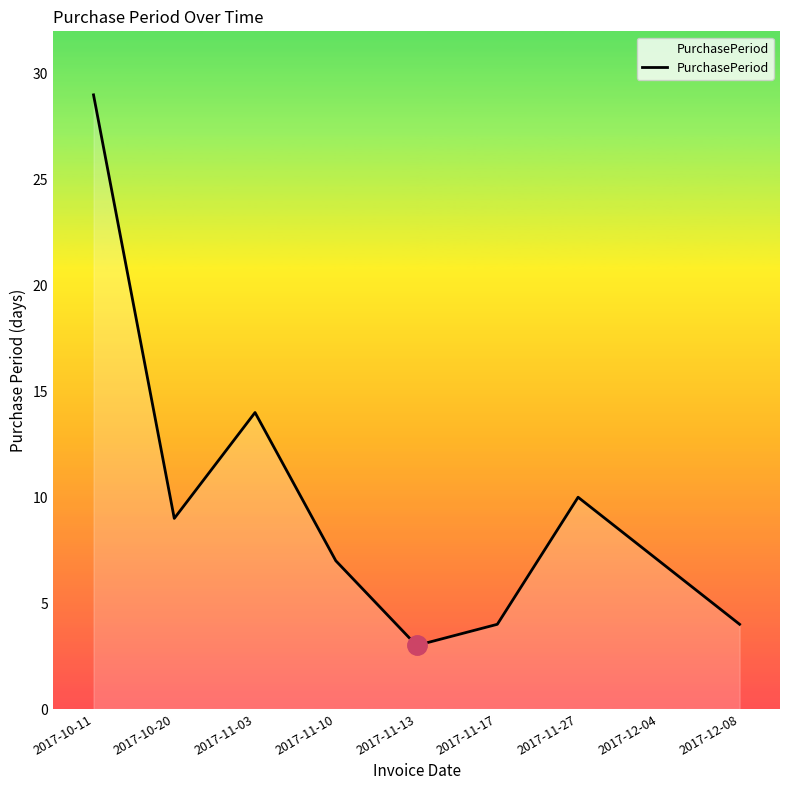

At which label is the value closest to 16?

2017-11-03